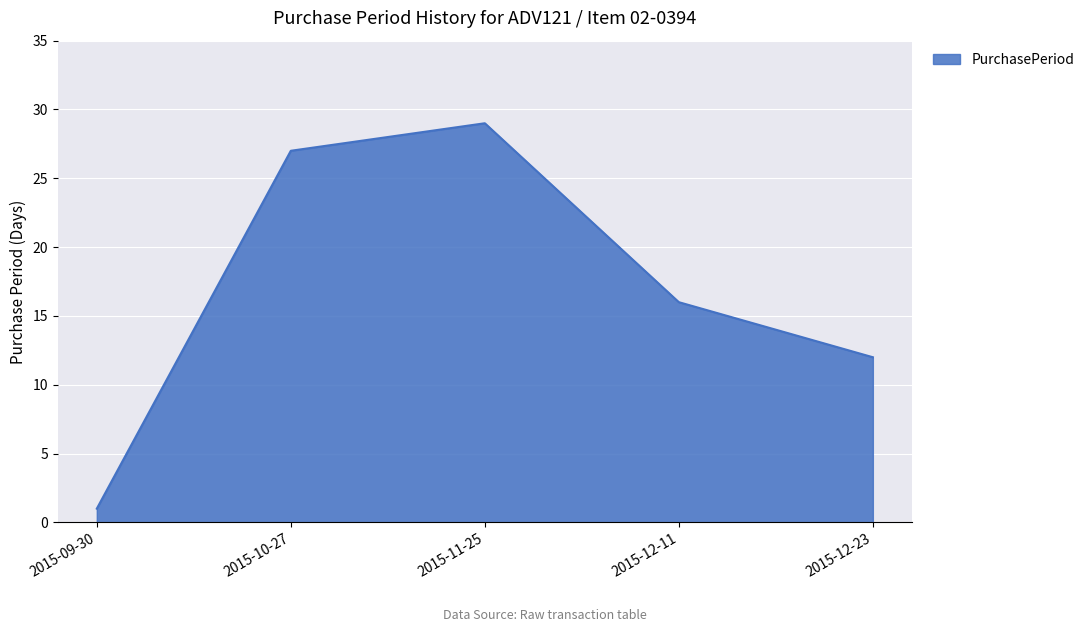

What is the greatest value displayed?

29